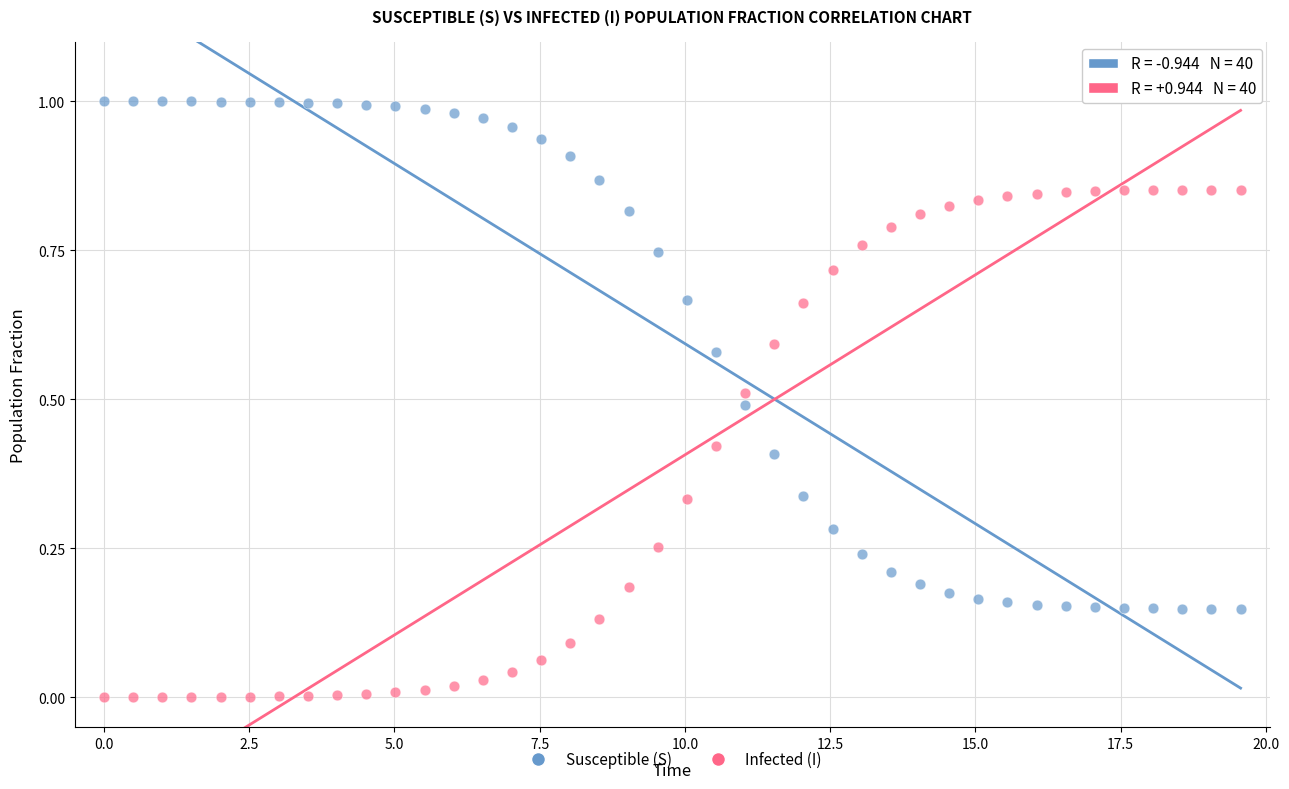

Across all data points, what is the range of X values (max minus min)?

19.6